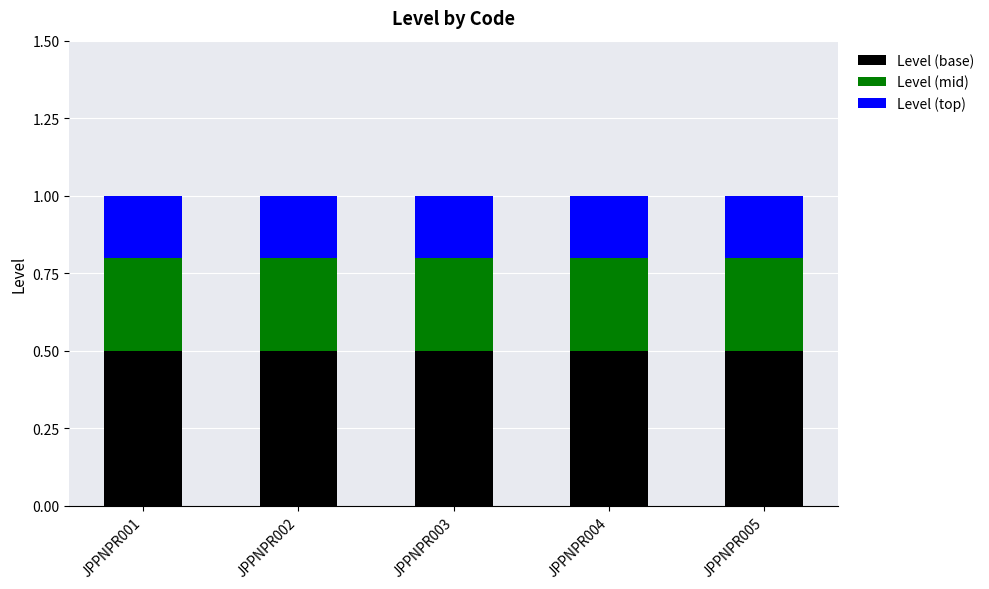

What is the total value across all series at JPPNPR004?

1.0